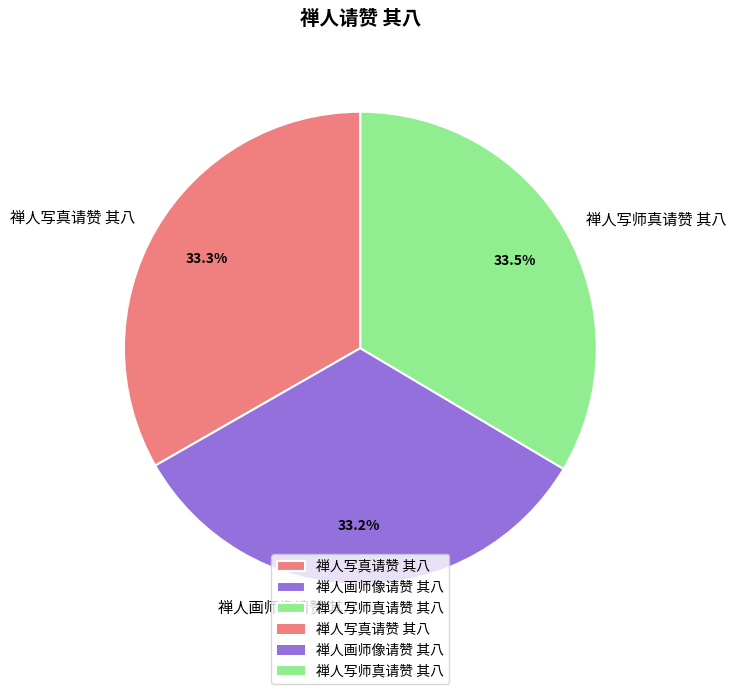

What is the ratio of the value at 禅人画师像请赞 其八 to the value at 禅人写师真请赞 其八?

1.0